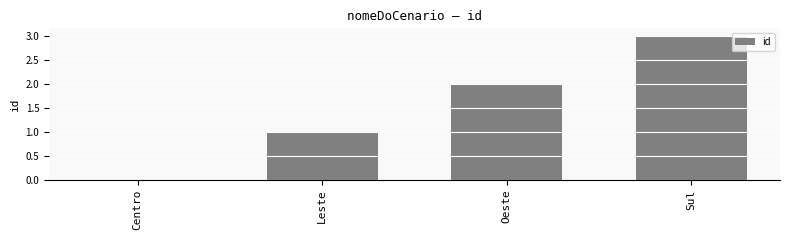

Reading right to left, list all the values displayed in this chart.

Sul=3	Oeste=2	Leste=1	Centro=0